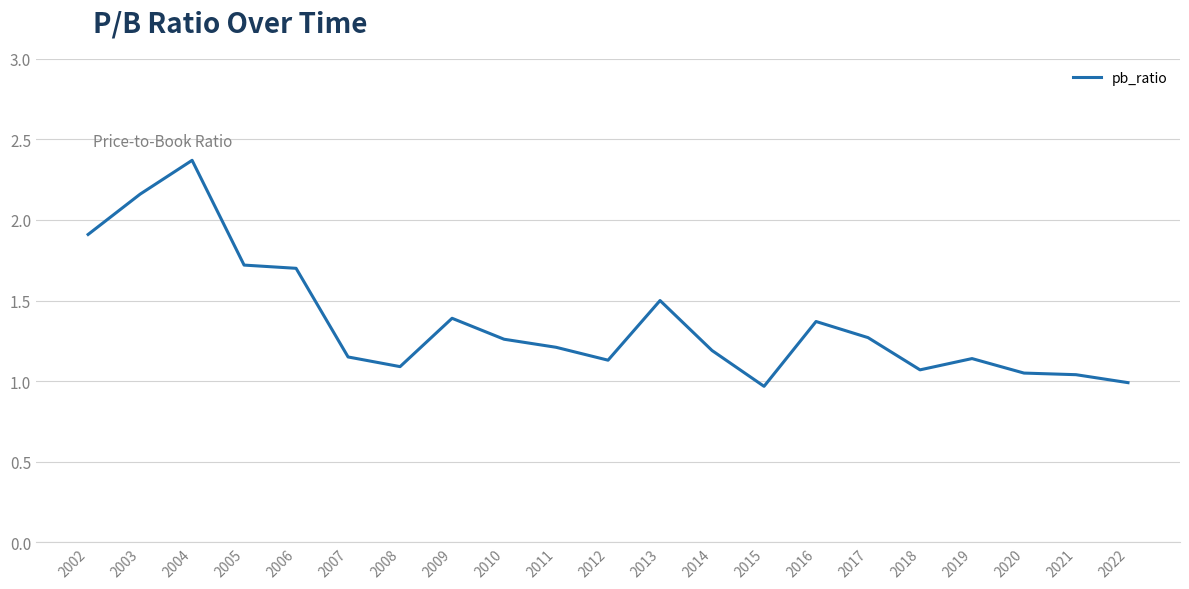

What is the sum of the values at 2013 and 2015?

2.5